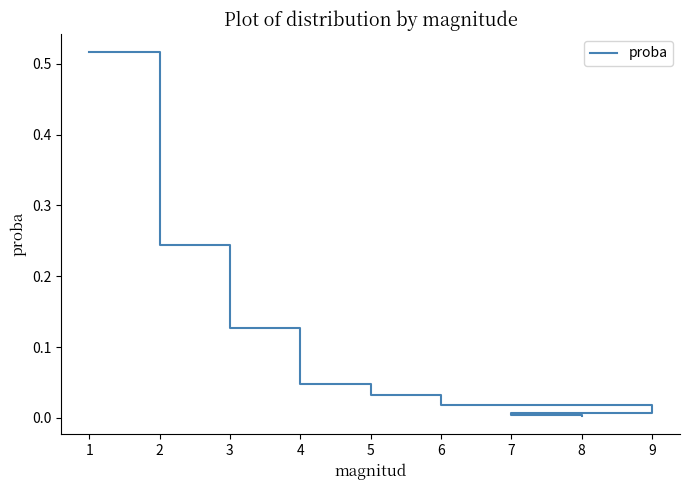

True or false: the data shows 0.0 at 8.

False